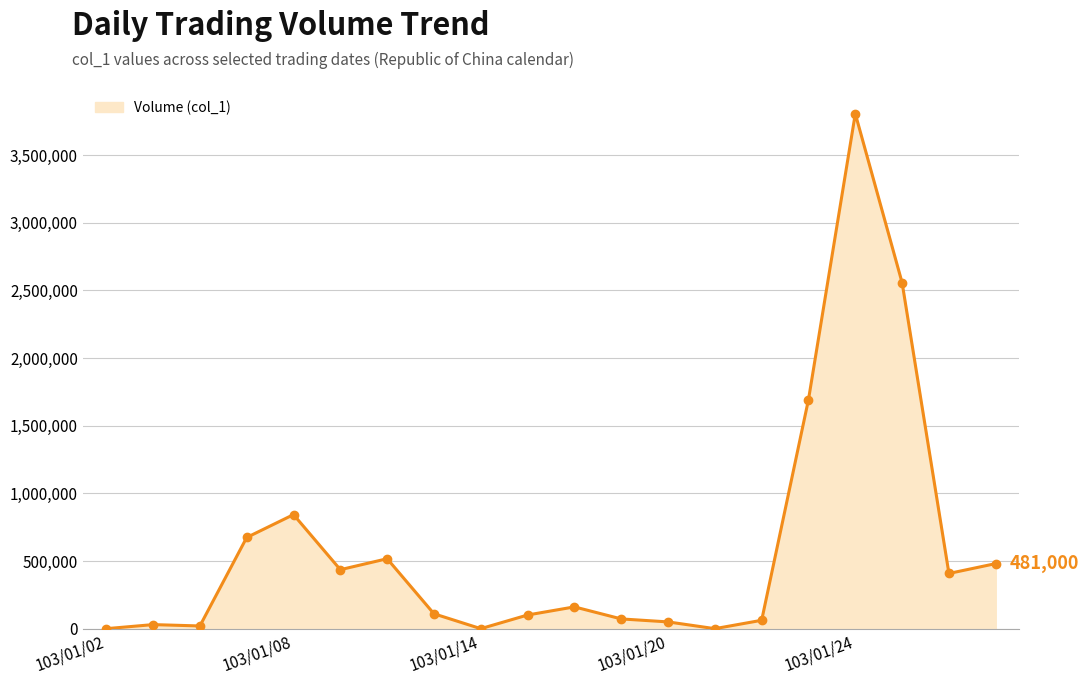

What is the maximum value shown in the chart?

3806000